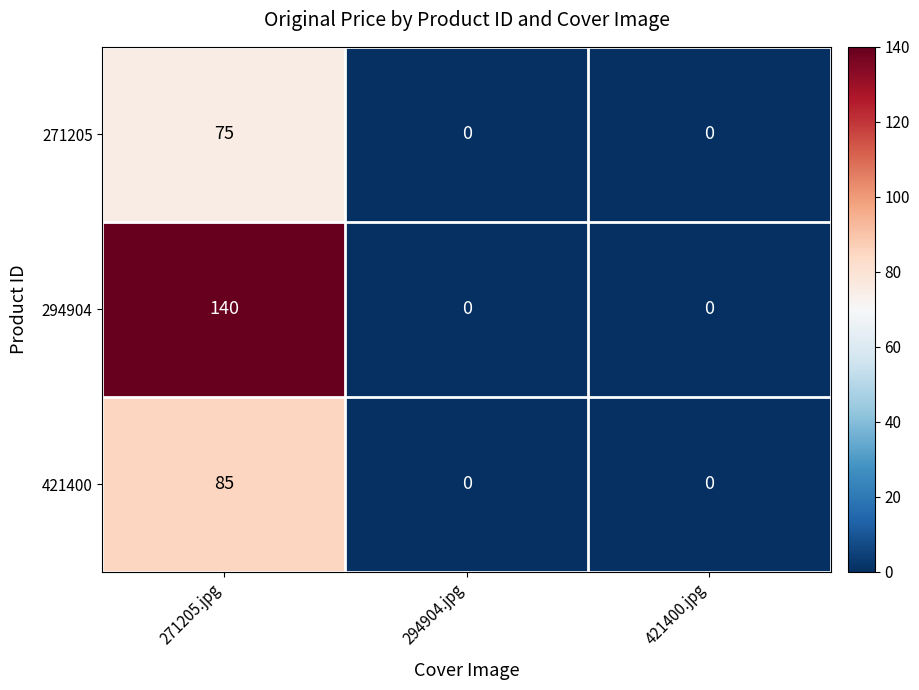

List the series in order of their peak value, lowest first.

271205, 421400, 294904